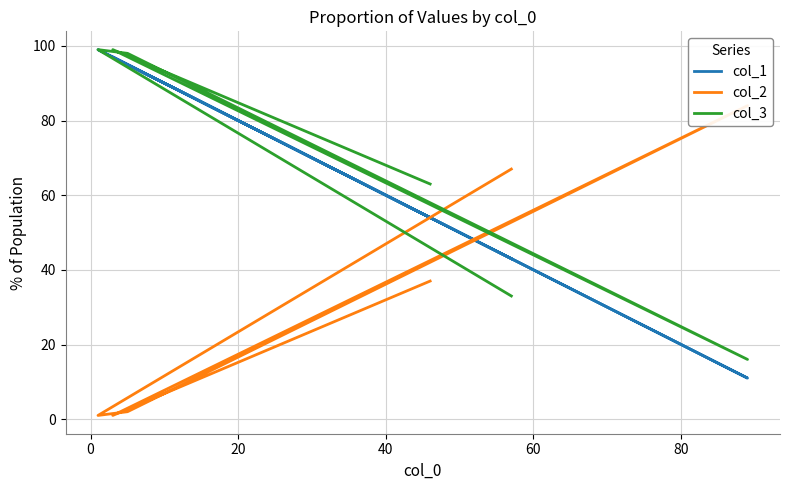

Which series has the largest total across all categories?

col_3